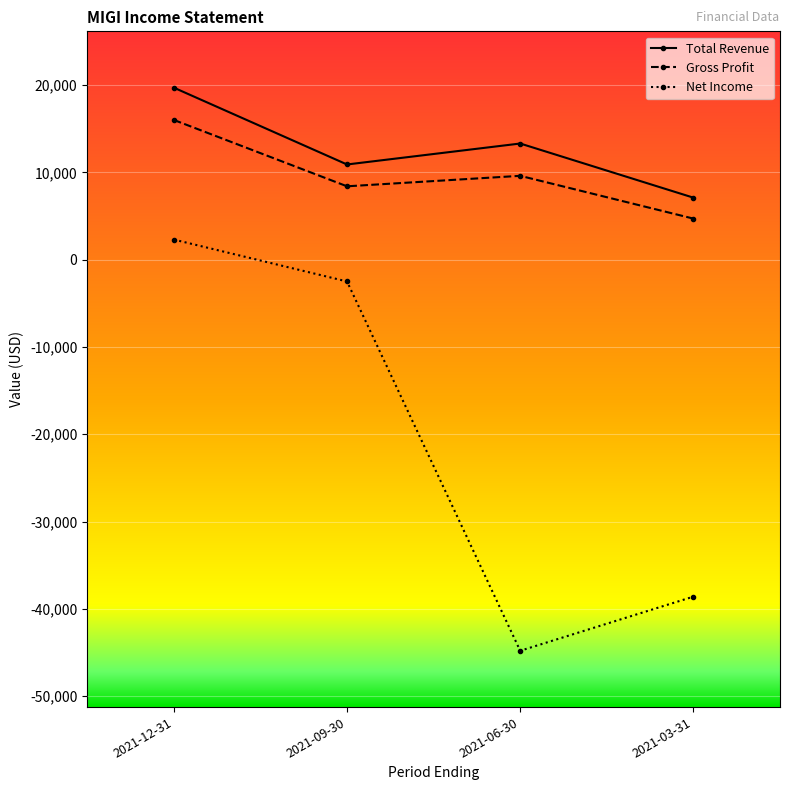

How many Total Revenue values are between 10900 and 19700?

3